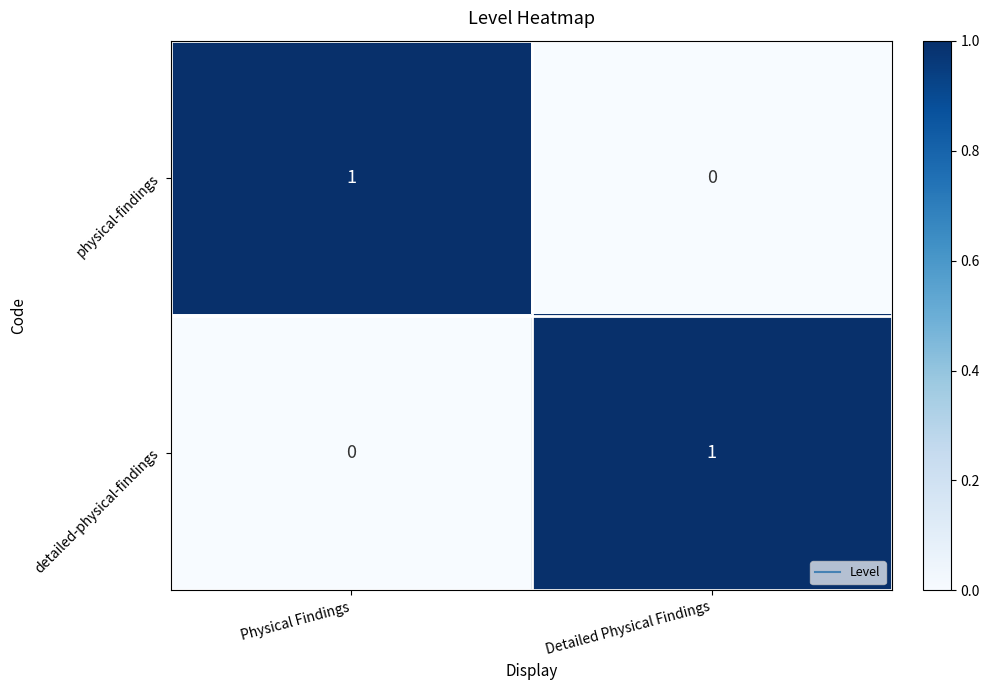

Rank the series at Detailed Physical Findings from highest to lowest value.

detailed-physical-findings, physical-findings